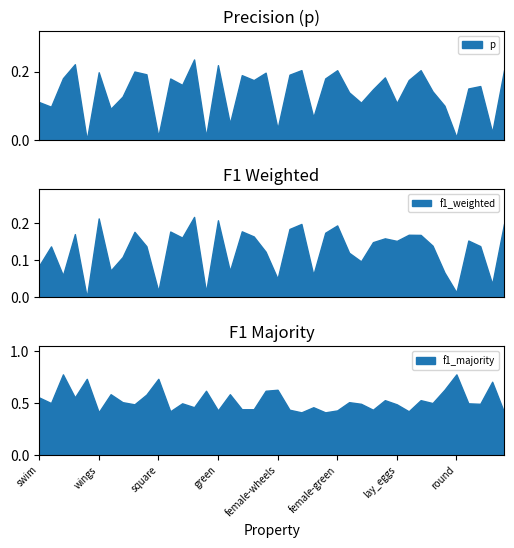

What is the sum of the f1_majority values at dangerous and female-used_in_cooking?

0.9